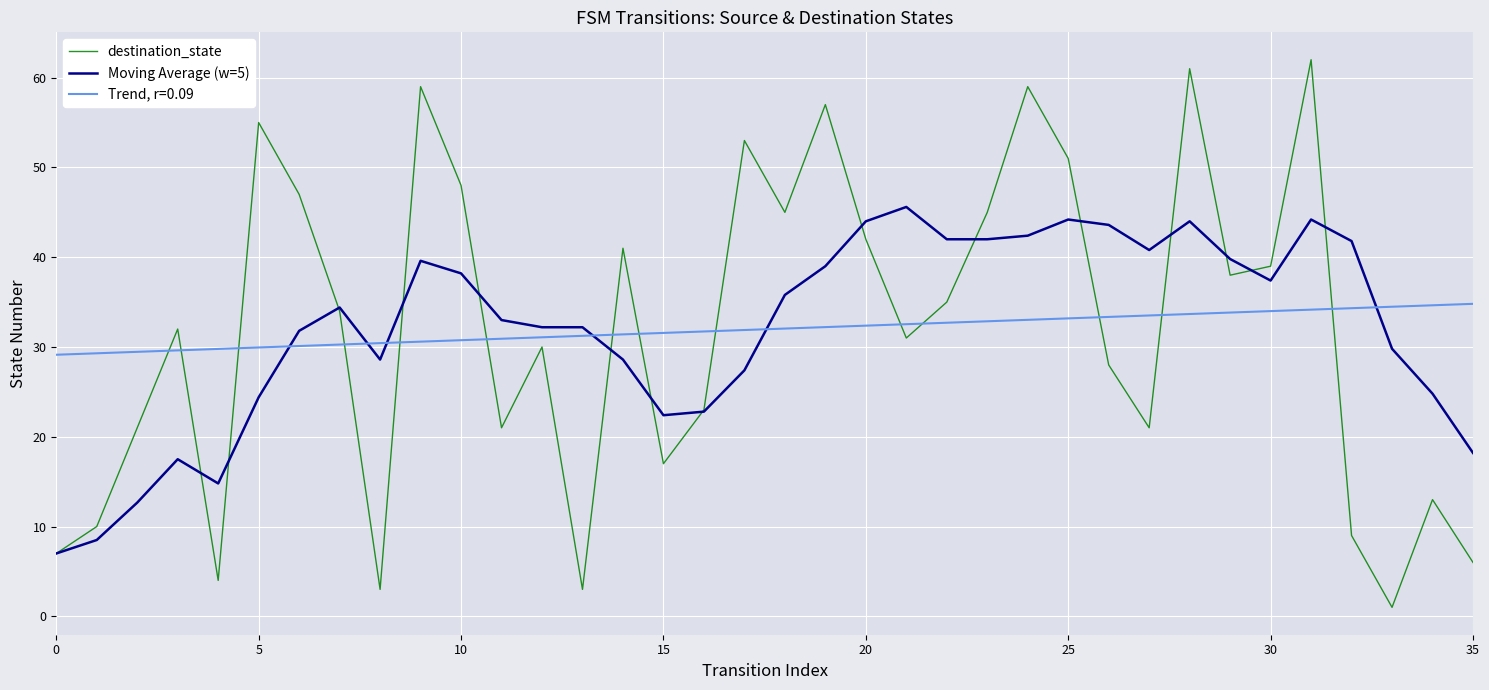

List the series in order of their peak value, highest first.

destination_state, Moving Average (w=5), Trend, r=0.09